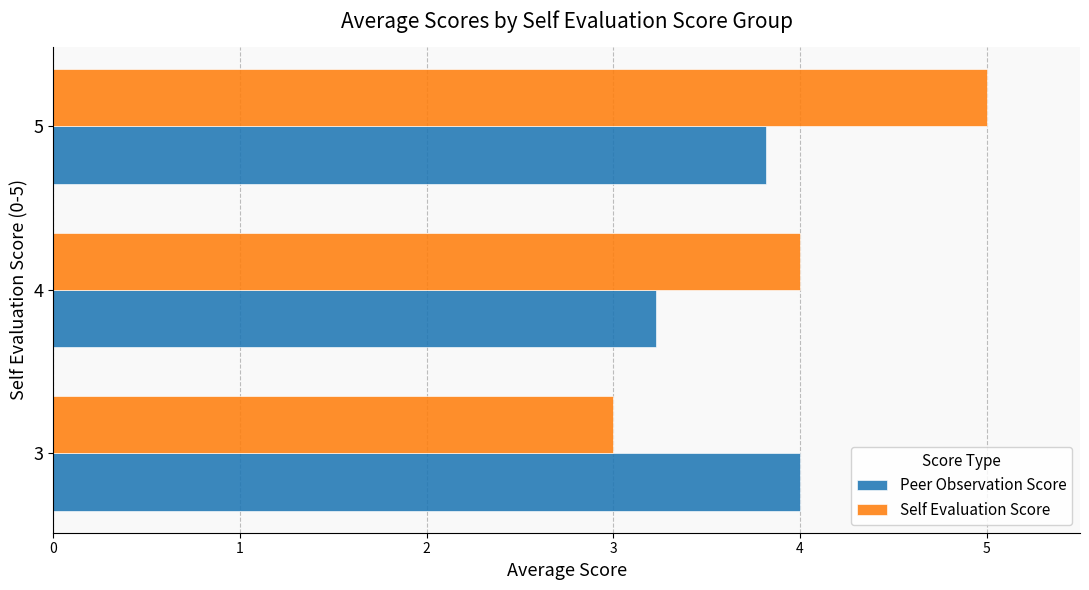

What is the sum of the Self Evaluation Score values at 5 and 3?

8.0